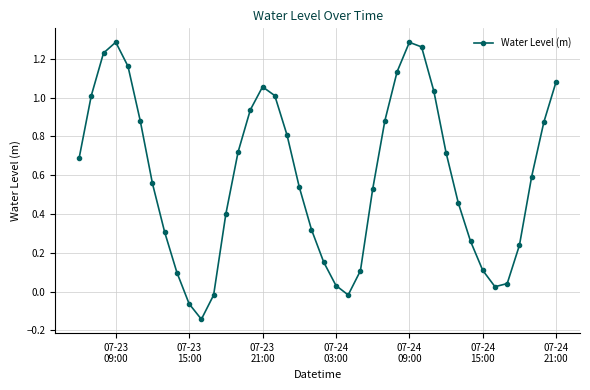

How many points are higher than both their immediate neighbors (excluding endpoints)?

3